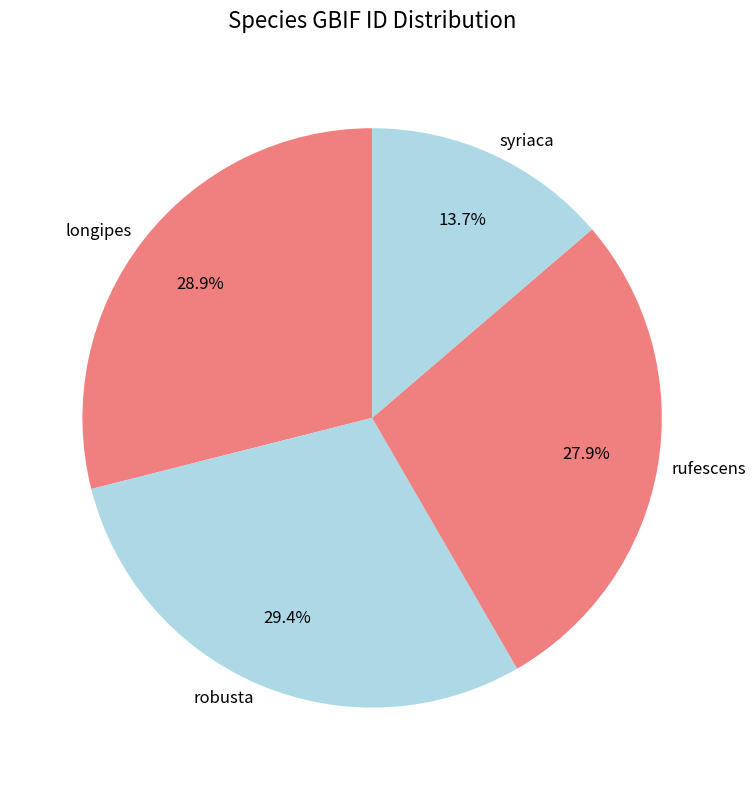

To the nearest percent, what is the average slice percentage?

25%